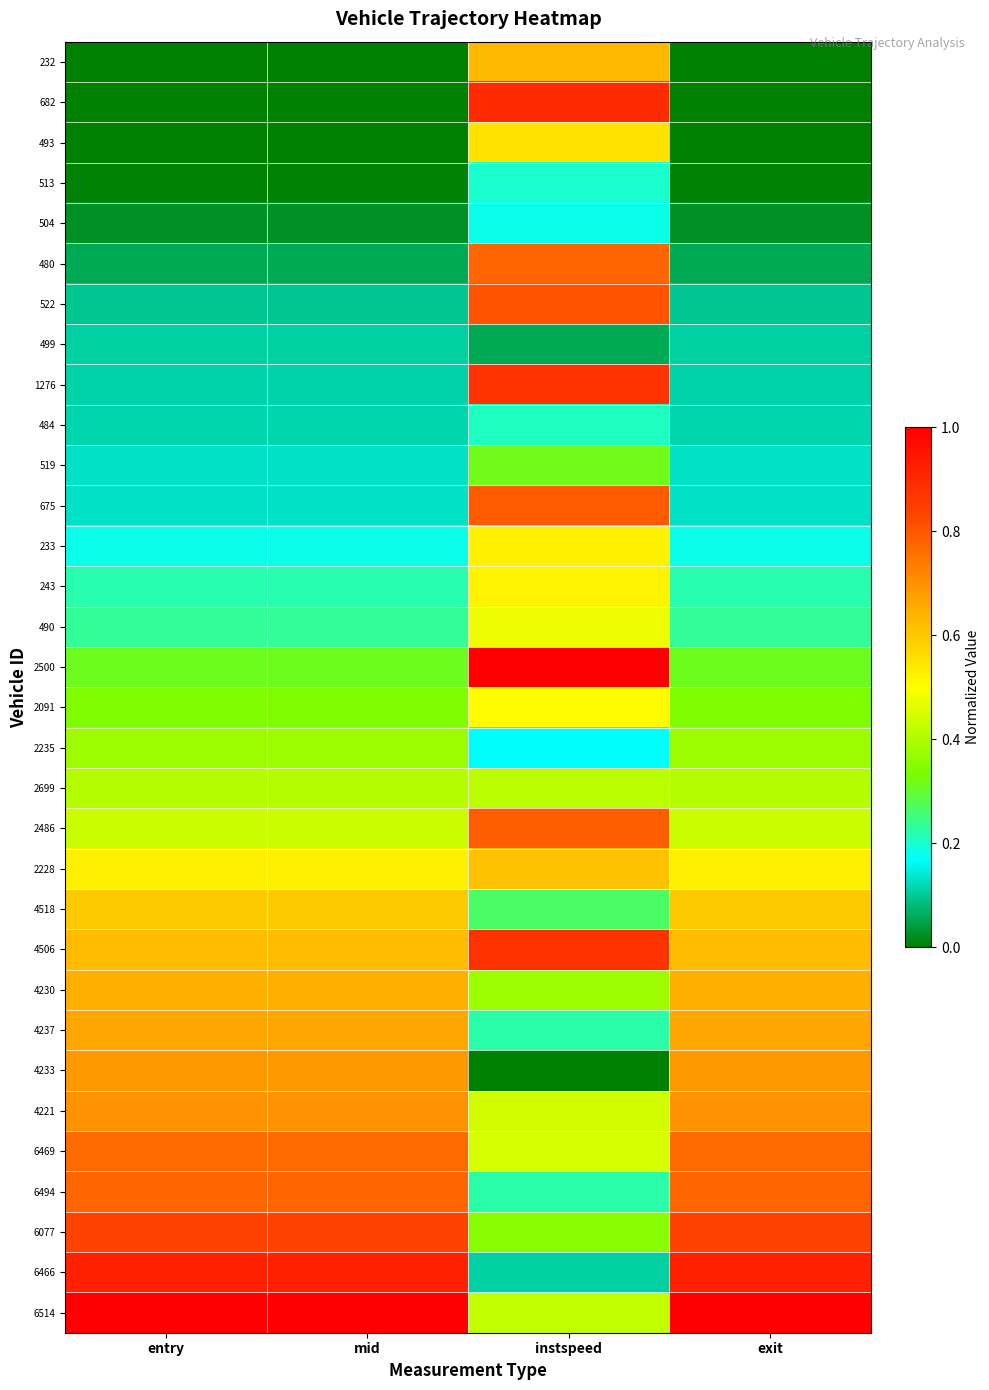

Reading left to right, transcribe all the data shown in this chart.

232: entry=0.0	mid=0.0	instspeed=0.6	exit=0.0
682: entry=0.0	mid=0.0	instspeed=0.9	exit=0.0
493: entry=0.0	mid=0.0	instspeed=0.6	exit=0.0
513: entry=0.0	mid=0.0	instspeed=0.2	exit=0.0
504: entry=0.0	mid=0.0	instspeed=0.2	exit=0.0
480: entry=0.1	mid=0.1	instspeed=0.8	exit=0.1
522: entry=0.1	mid=0.1	instspeed=0.8	exit=0.1
499: entry=0.1	mid=0.1	instspeed=0.1	exit=0.1
1276: entry=0.1	mid=0.1	instspeed=0.9	exit=0.1
484: entry=0.1	mid=0.1	instspeed=0.2	exit=0.1
519: entry=0.1	mid=0.1	instspeed=0.3	exit=0.1
675: entry=0.1	mid=0.1	instspeed=0.8	exit=0.1
233: entry=0.2	mid=0.2	instspeed=0.5	exit=0.2
243: entry=0.2	mid=0.2	instspeed=0.5	exit=0.2
490: entry=0.2	mid=0.2	instspeed=0.5	exit=0.2
2500: entry=0.3	mid=0.3	instspeed=1.0	exit=0.3
2091: entry=0.3	mid=0.3	instspeed=0.5	exit=0.3
2235: entry=0.4	mid=0.4	instspeed=0.2	exit=0.4
2699: entry=0.4	mid=0.4	instspeed=0.4	exit=0.4
2486: entry=0.4	mid=0.4	instspeed=0.8	exit=0.4
2228: entry=0.5	mid=0.5	instspeed=0.6	exit=0.5
4518: entry=0.6	mid=0.6	instspeed=0.3	exit=0.6
4506: entry=0.6	mid=0.6	instspeed=0.9	exit=0.6
4230: entry=0.6	mid=0.6	instspeed=0.4	exit=0.6
4237: entry=0.7	mid=0.7	instspeed=0.2	exit=0.7
4233: entry=0.7	mid=0.7	instspeed=0.0	exit=0.7
4221: entry=0.7	mid=0.7	instspeed=0.4	exit=0.7
6469: entry=0.8	mid=0.8	instspeed=0.4	exit=0.8
6494: entry=0.8	mid=0.8	instspeed=0.2	exit=0.8
6077: entry=0.8	mid=0.8	instspeed=0.4	exit=0.8
6466: entry=0.9	mid=0.9	instspeed=0.1	exit=0.9
6514: entry=1.0	mid=1.0	instspeed=0.4	exit=1.0